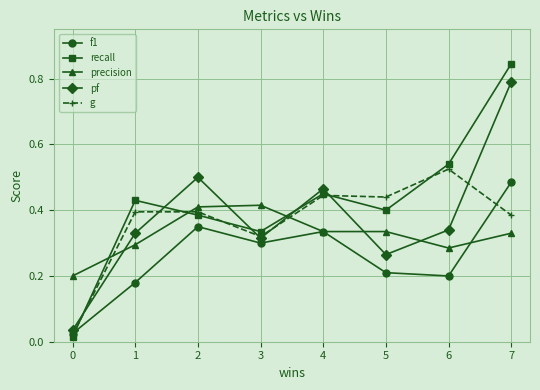

True or false: f1 has more than 1 interior local peaks.

True